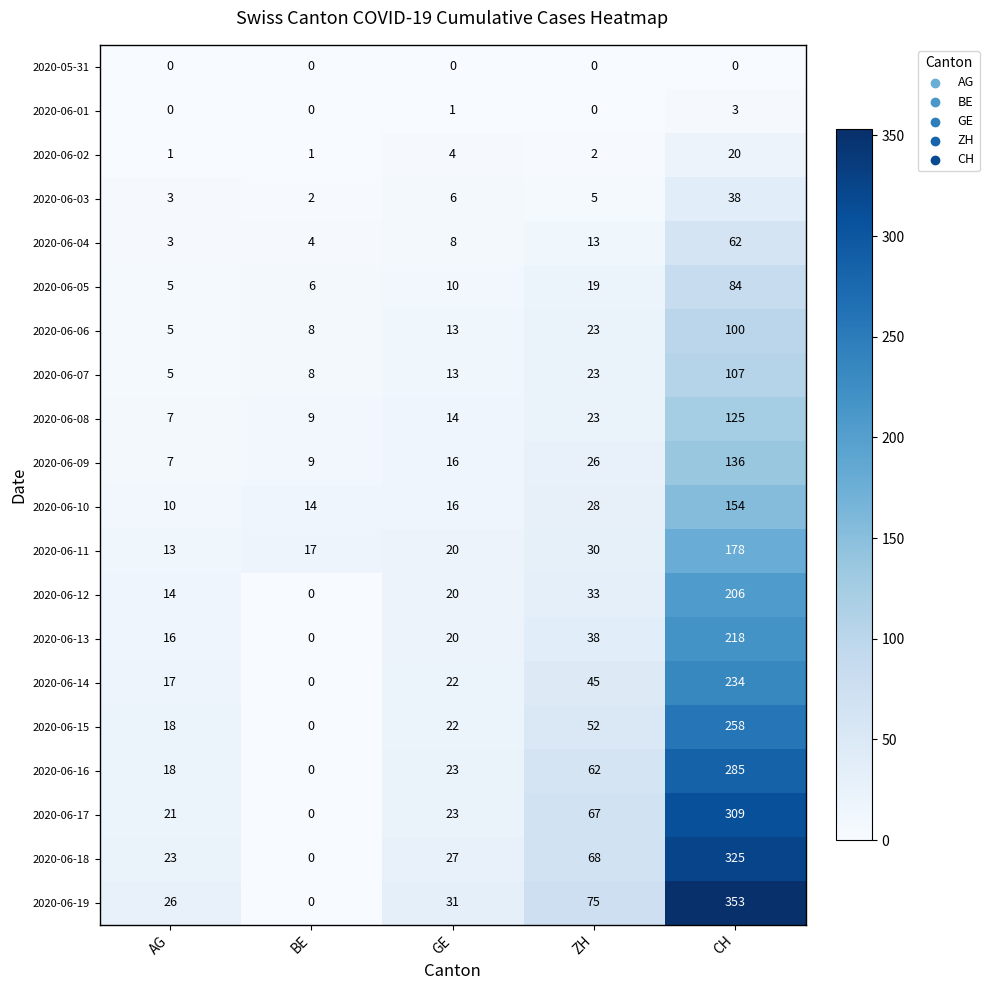

What is the total value across all series at BE?

78